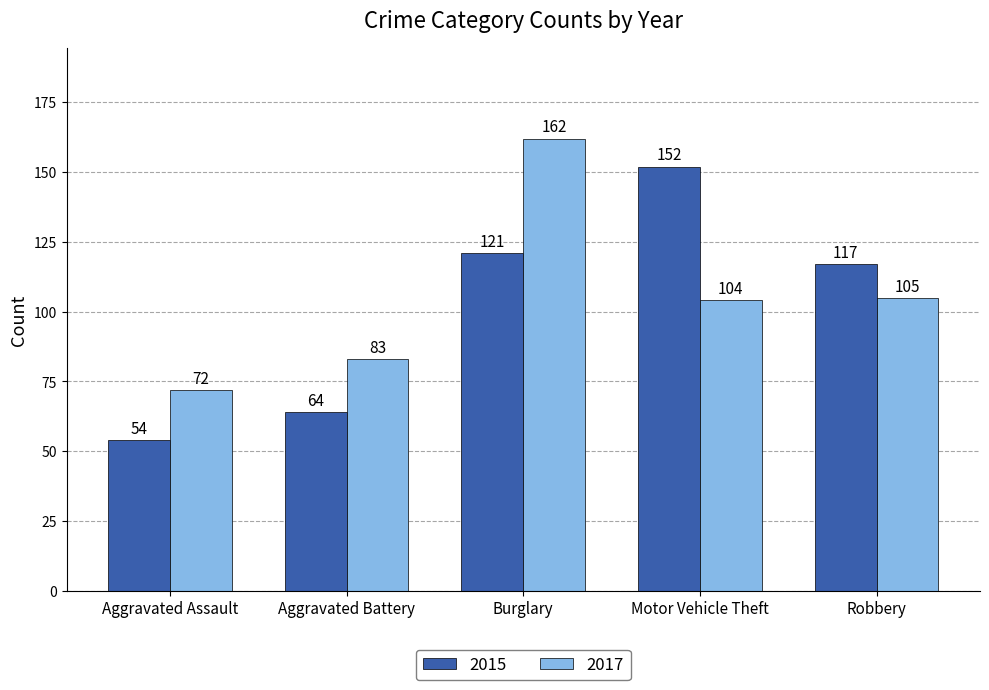

What are all the series names shown in the legend?

2015, 2017